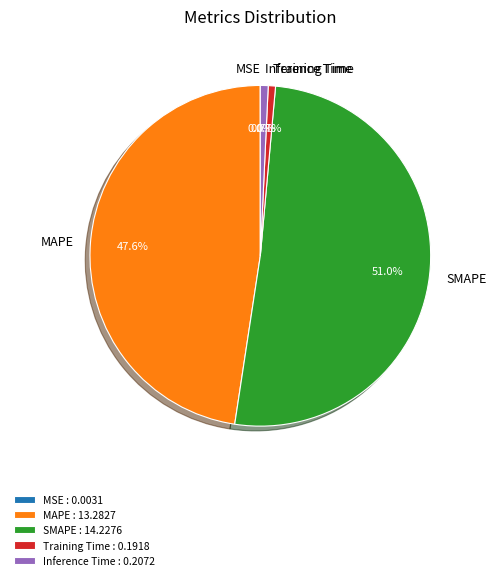

Which category accounts for the majority?

SMAPE